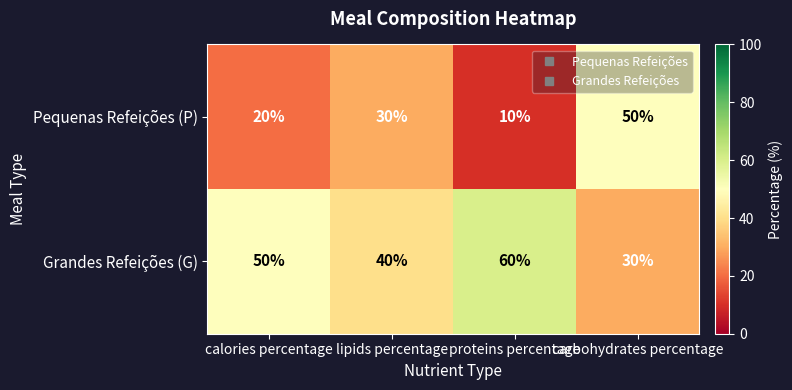

What is the smallest value displayed?

10